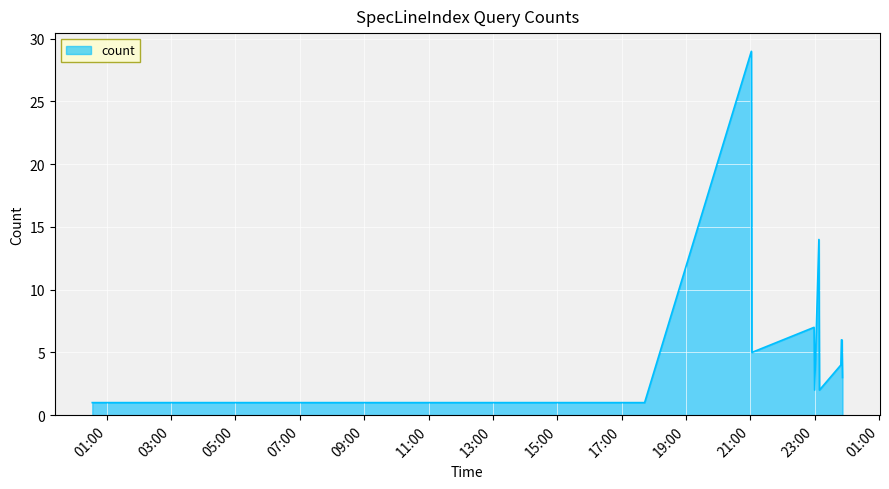

What is the greatest value displayed?

29